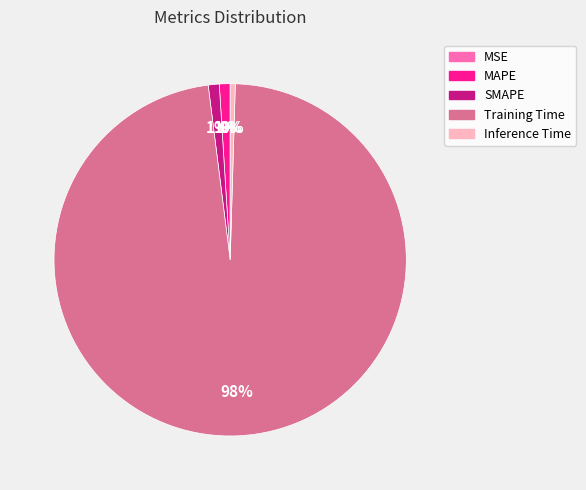

To the nearest percent, what is the difference between the largest and smallest slice percentages?

98%